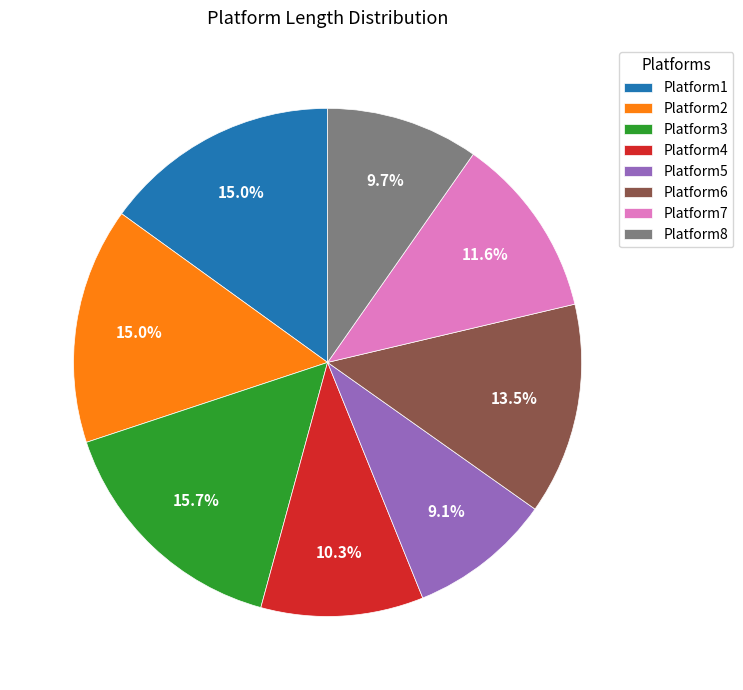

Is there any slice that represents more than half of the pie?

No